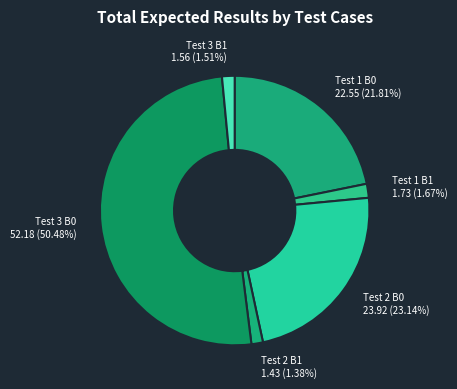

How much of the chart is everything except Test 2 B1?

98.6%